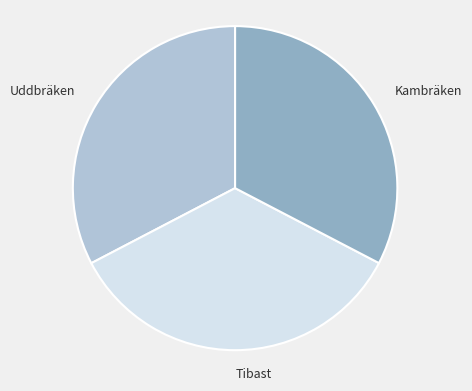

What is the largest slice in the pie chart?

Tibast